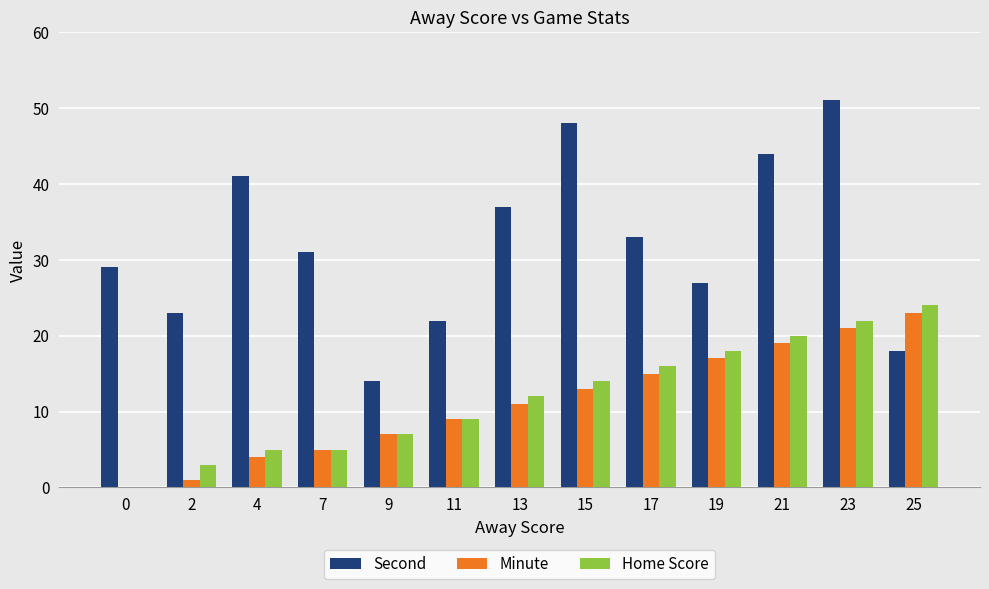

Reading left to right, what are all the values shown in this chart?

Second: 0=29	2=23	4=41	7=31	9=14	11=22	13=37	15=48	17=33	19=27	21=44	23=51	25=18
Minute: 0=0	2=1	4=4	7=5	9=7	11=9	13=11	15=13	17=15	19=17	21=19	23=21	25=23
Home Score: 0=0	2=3	4=5	7=5	9=7	11=9	13=12	15=14	17=16	19=18	21=20	23=22	25=24